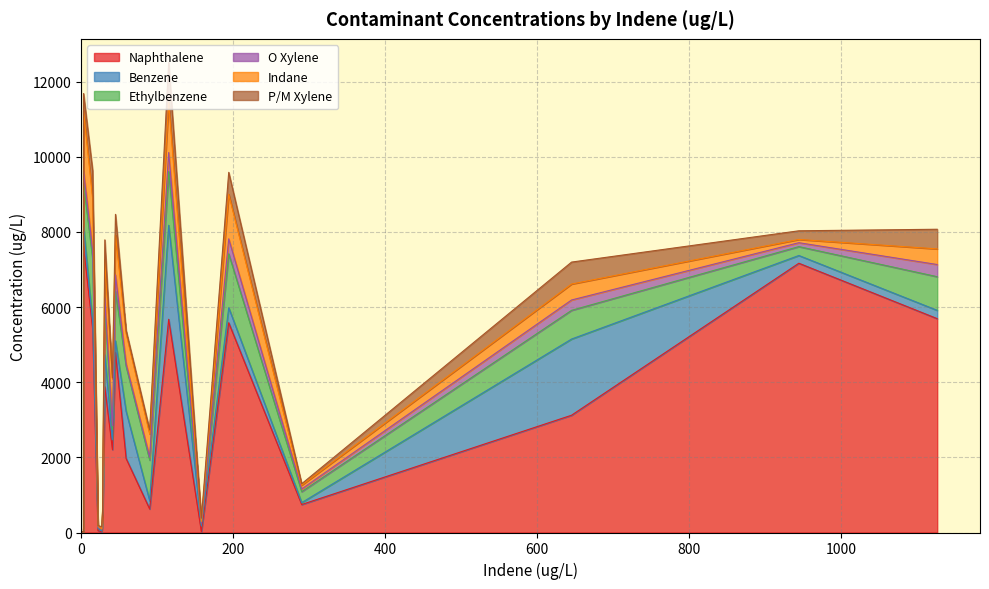

Does the chart display data point markers on the line(s)?

No